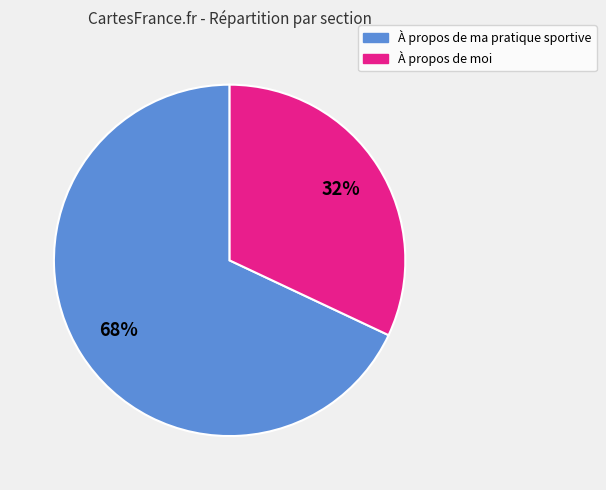

Do À propos de moi and À propos de ma pratique sportive together represent more than half of the pie?

Yes